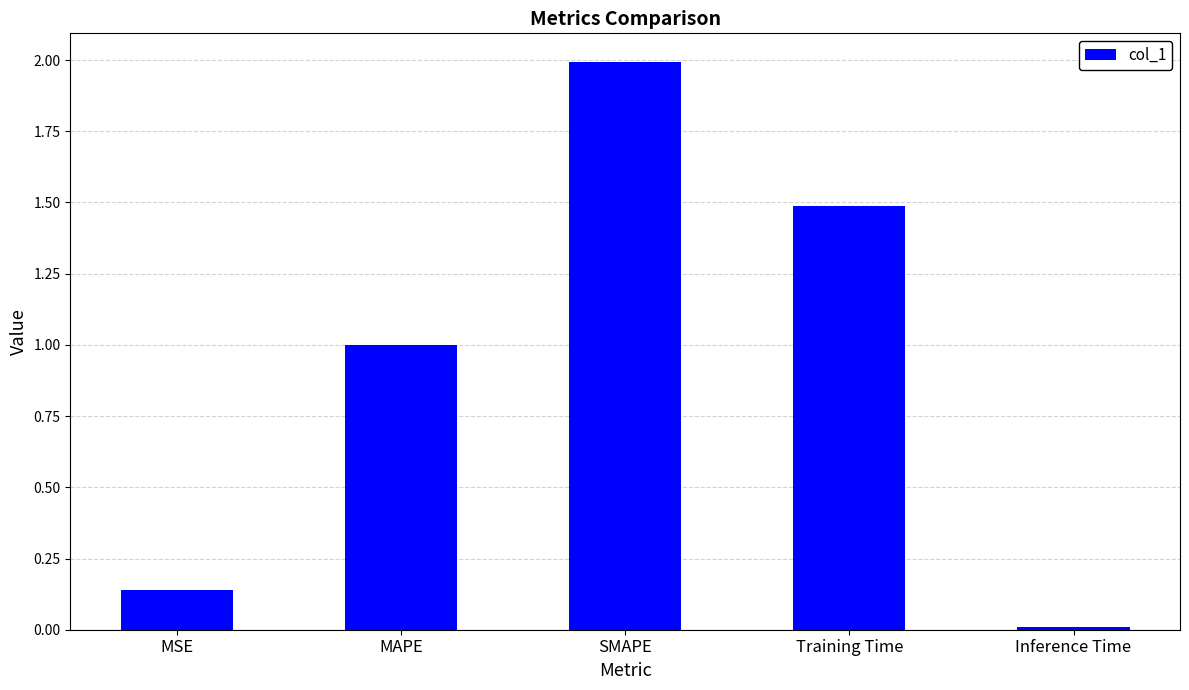

What is the maximum value shown in the chart?

2.0